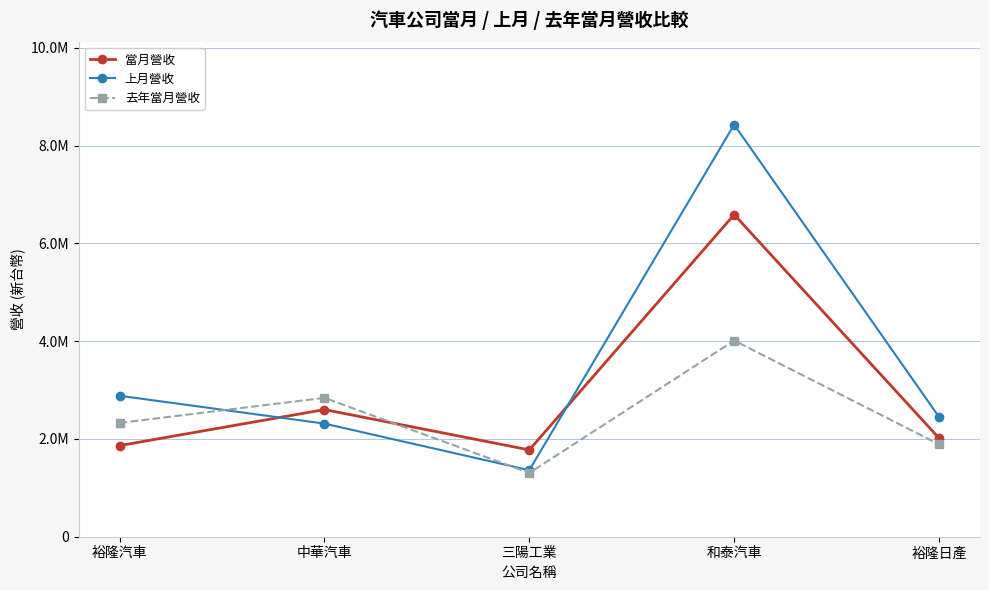

True or false: 當月營收 and 去年當月營收 intersect in this chart.

True